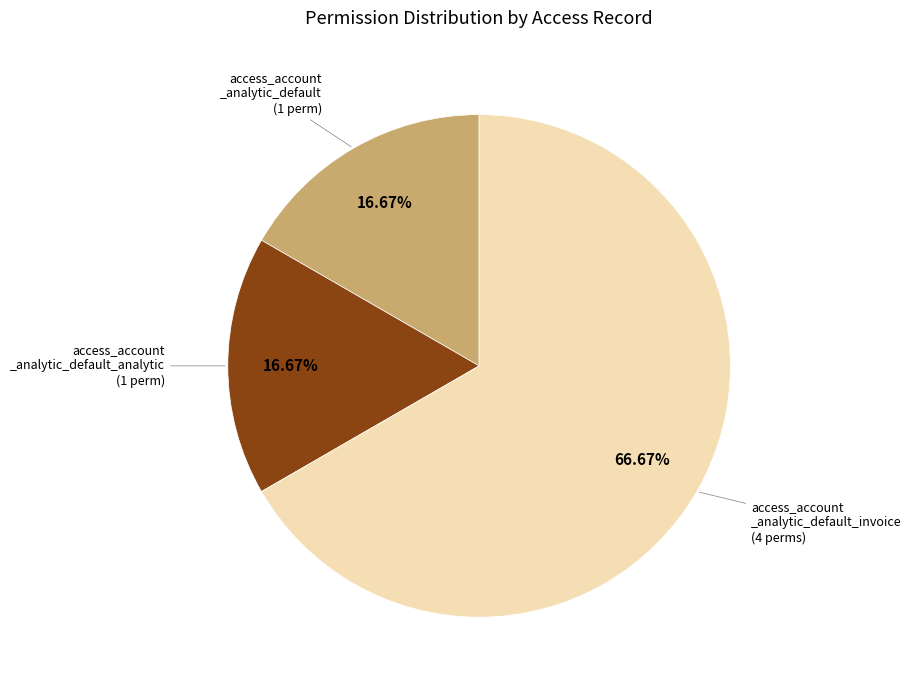

Is there a majority slice in this chart?

Yes